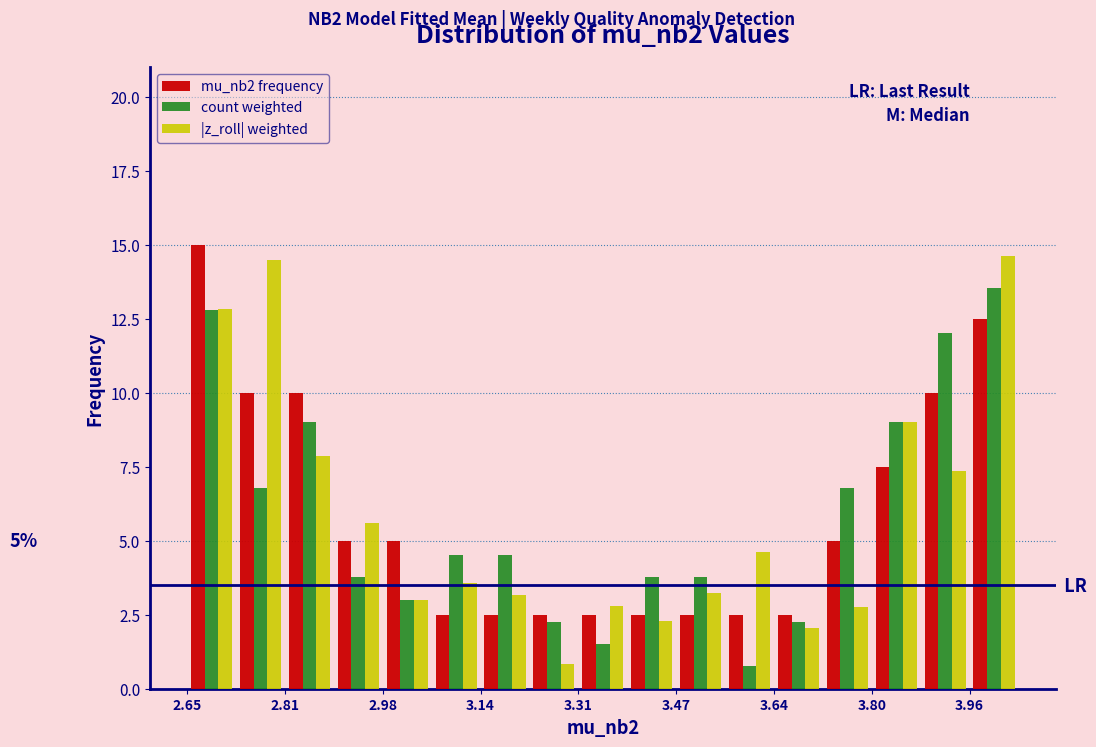

In the count weighted series, which range on the x-axis has the tallest bar?

3.96 to 4.04